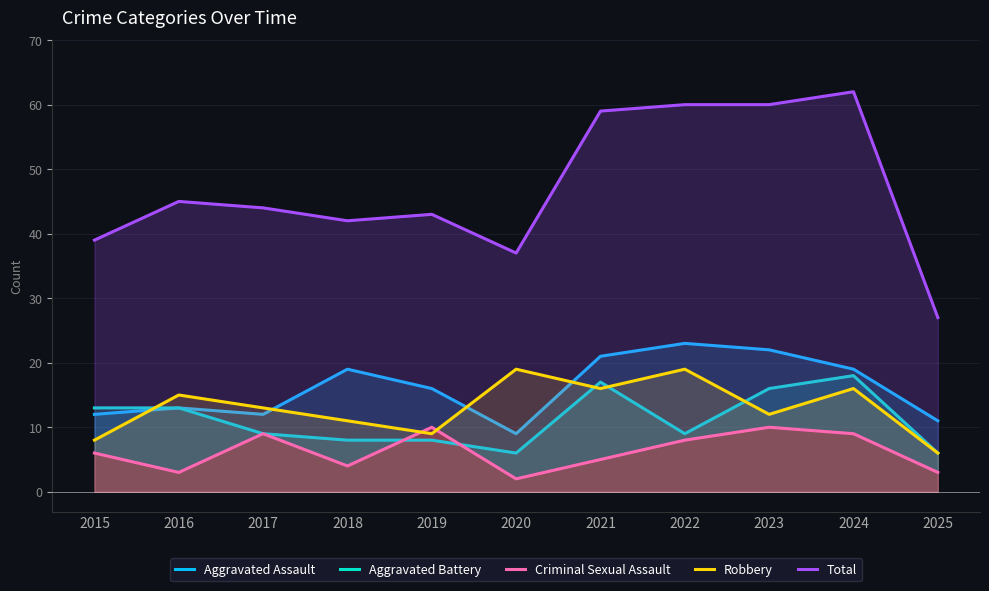

What value does the Aggravated Assault series have at 2015, to the nearest 5?

10